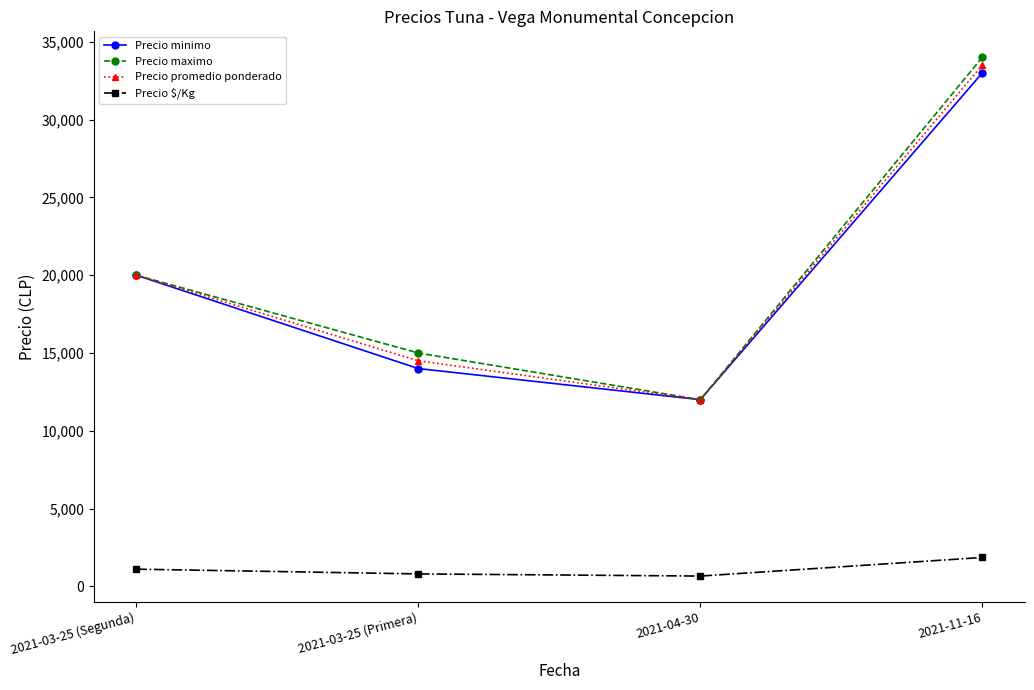

At which label is Precio promedio ponderado closest to 22750?

2021-03-25 (Segunda)